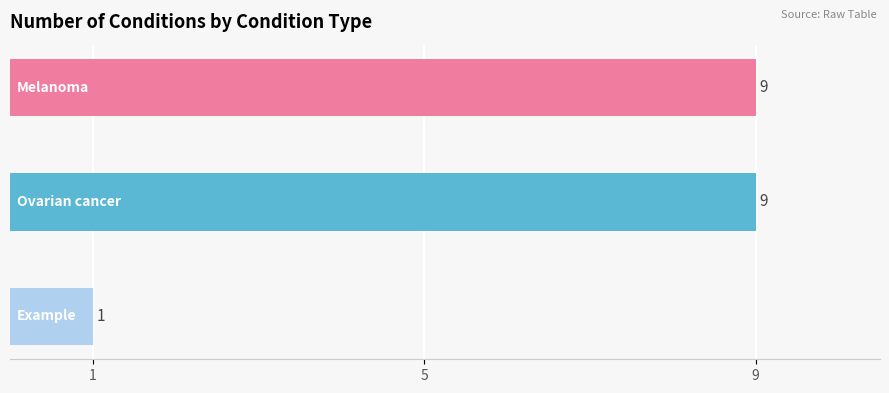

What is the minimum value shown in the chart?

1